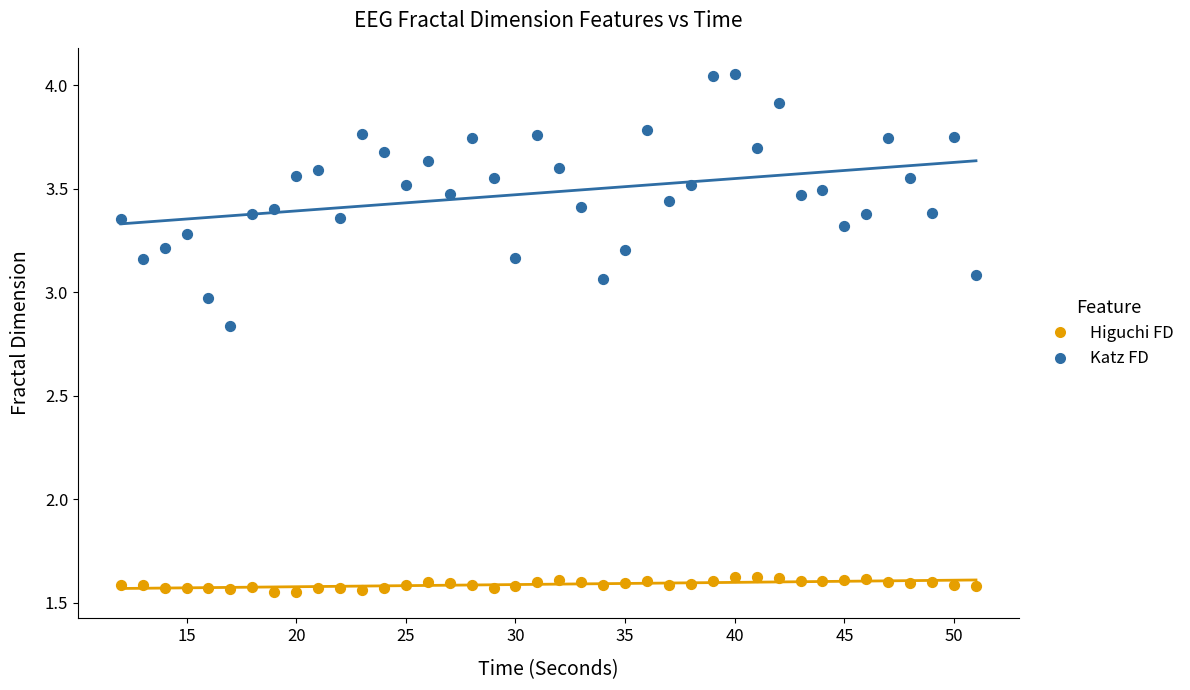

Across all data points, what is the range of X values (max minus min)?

39.0